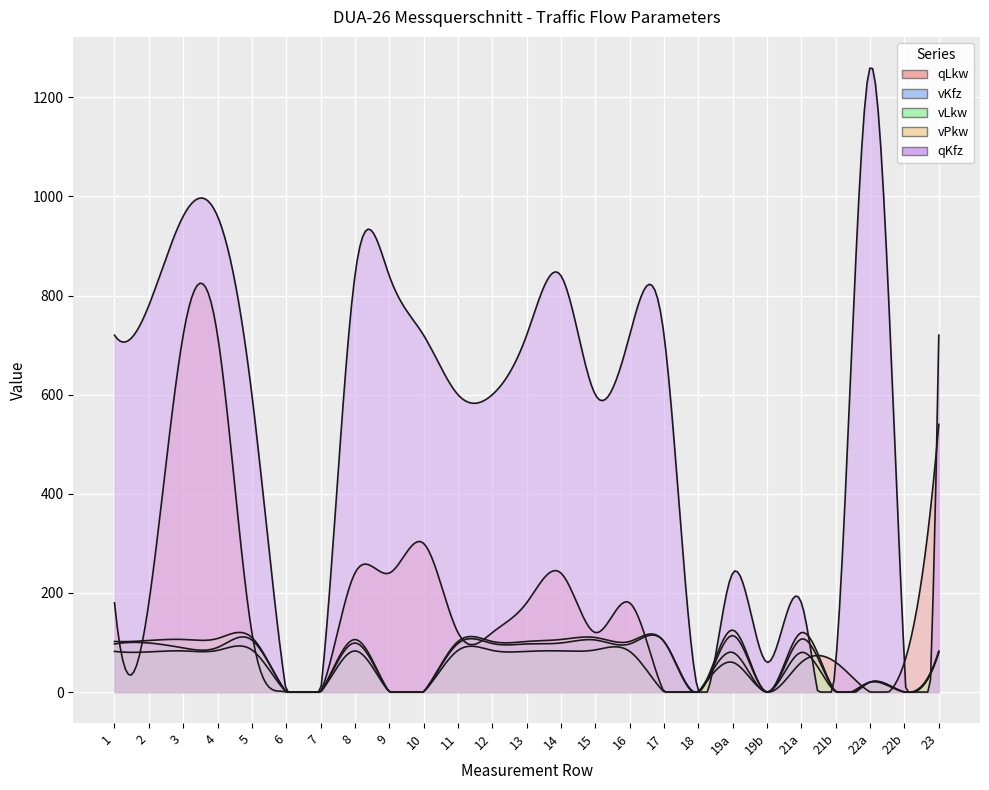

Rank the series at 12 from lowest to highest value.

vLkw, vKfz, vPkw, qLkw, qKfz